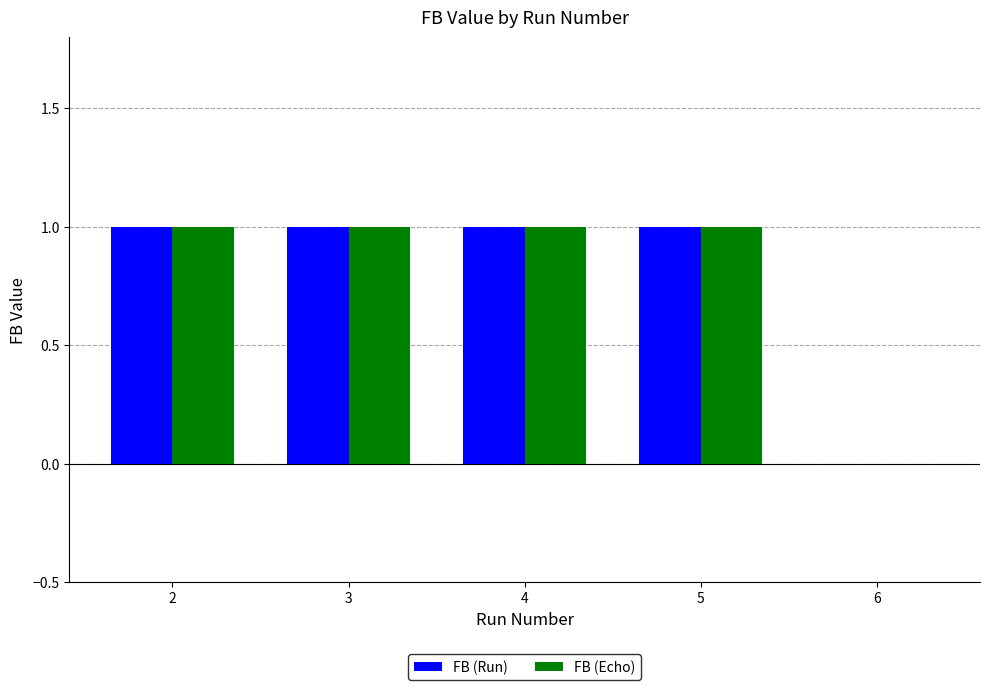

Reading left to right, list all the values displayed in this chart.

FB (Run): 1	1	1	1	0
FB (Echo): 1	1	1	1	0